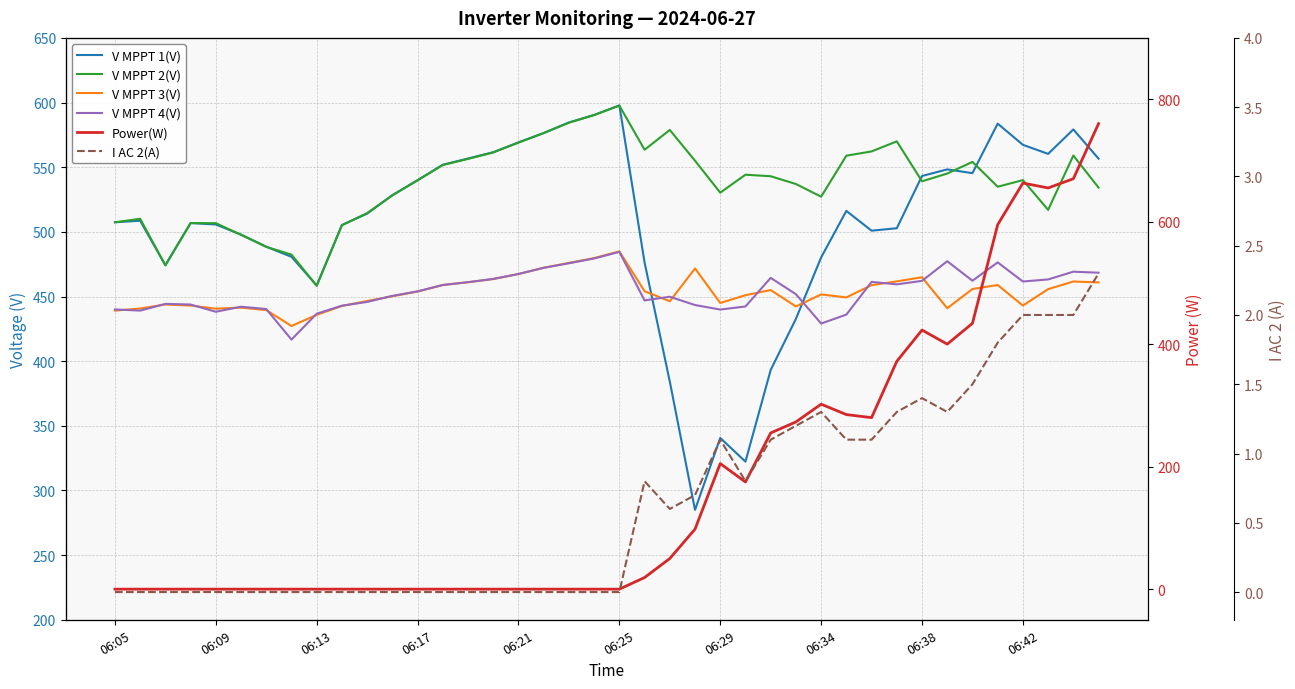

True or false: V MPPT 2(V) and V MPPT 4(V) cross at least once.

False